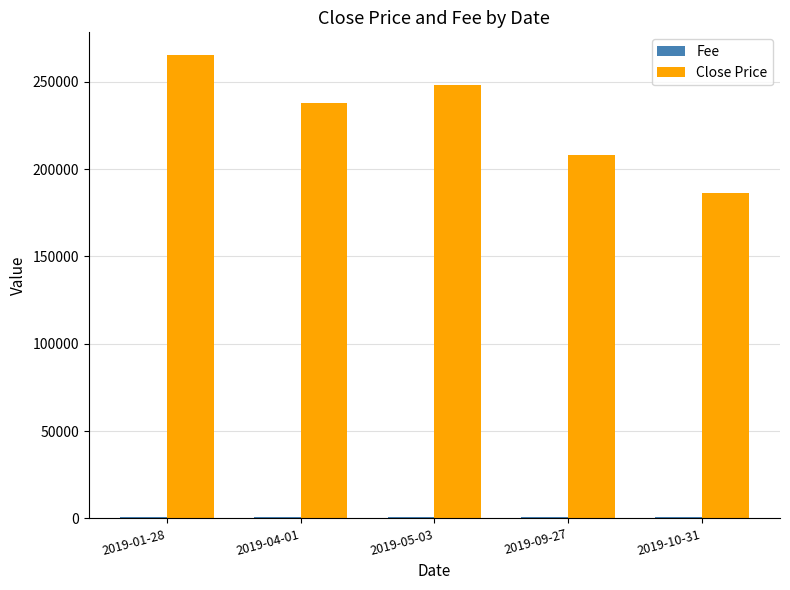

Which series has the largest total across all categories?

Close Price